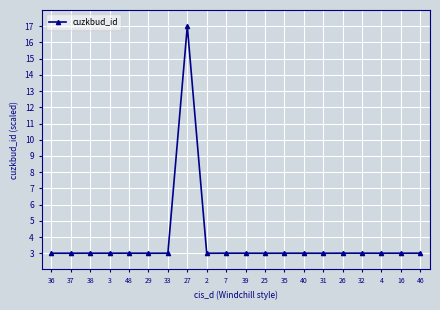

What is the sum of all values?

74.0